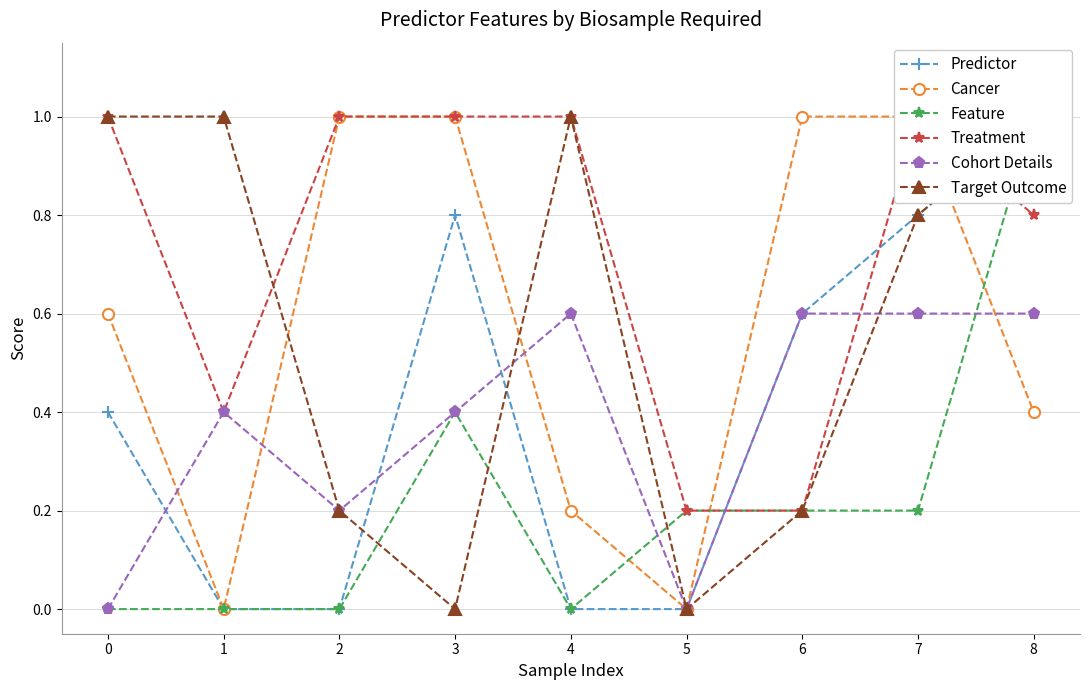

The Cohort Details series shows 0.3 at 1. True or false?

False